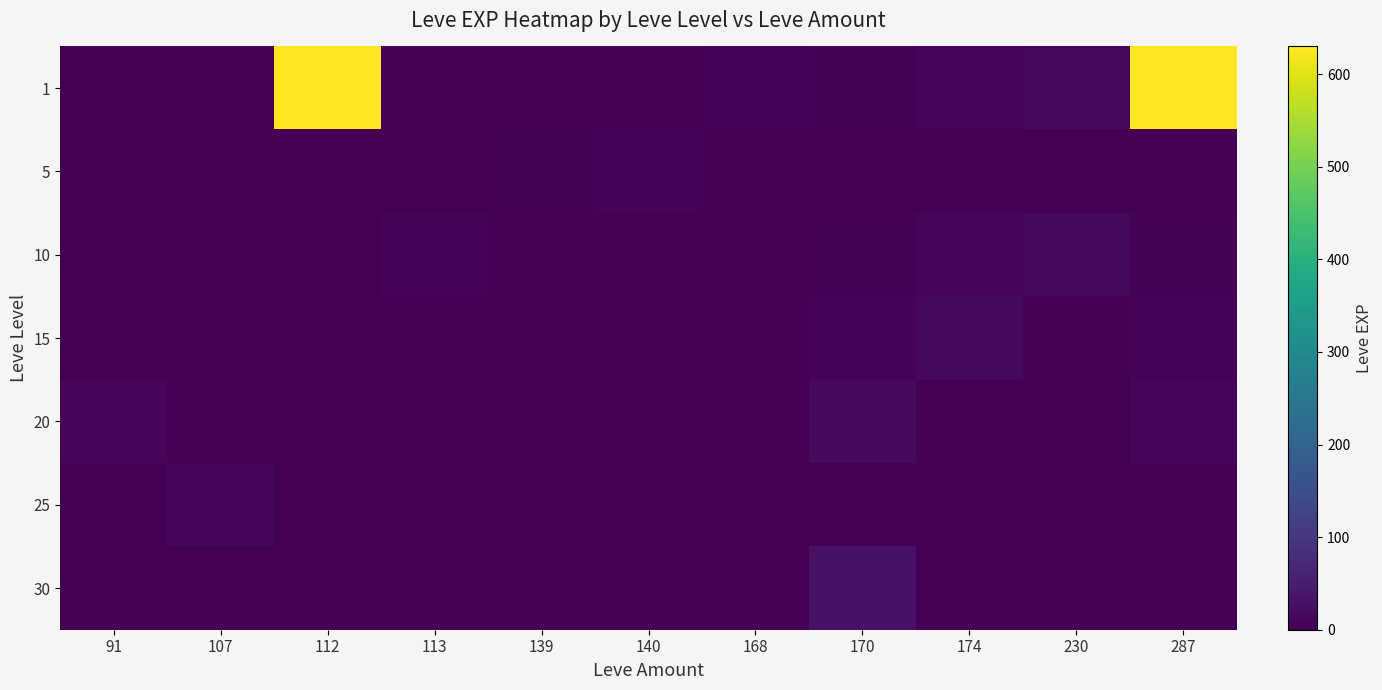

What is the total value across all series at 112?

630